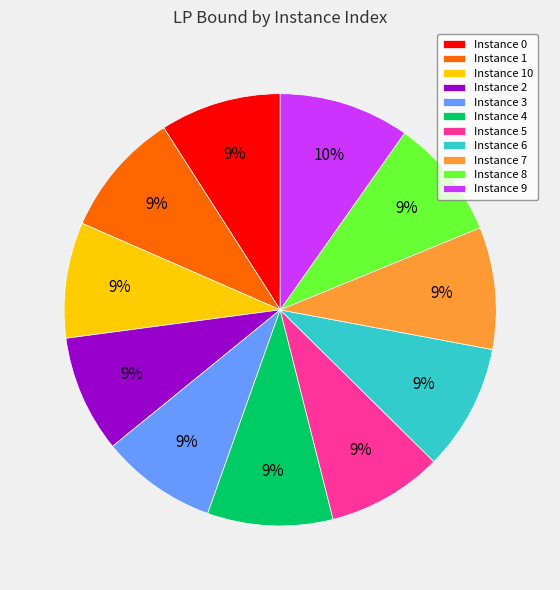

To the nearest percent, what is the average slice percentage?

9%